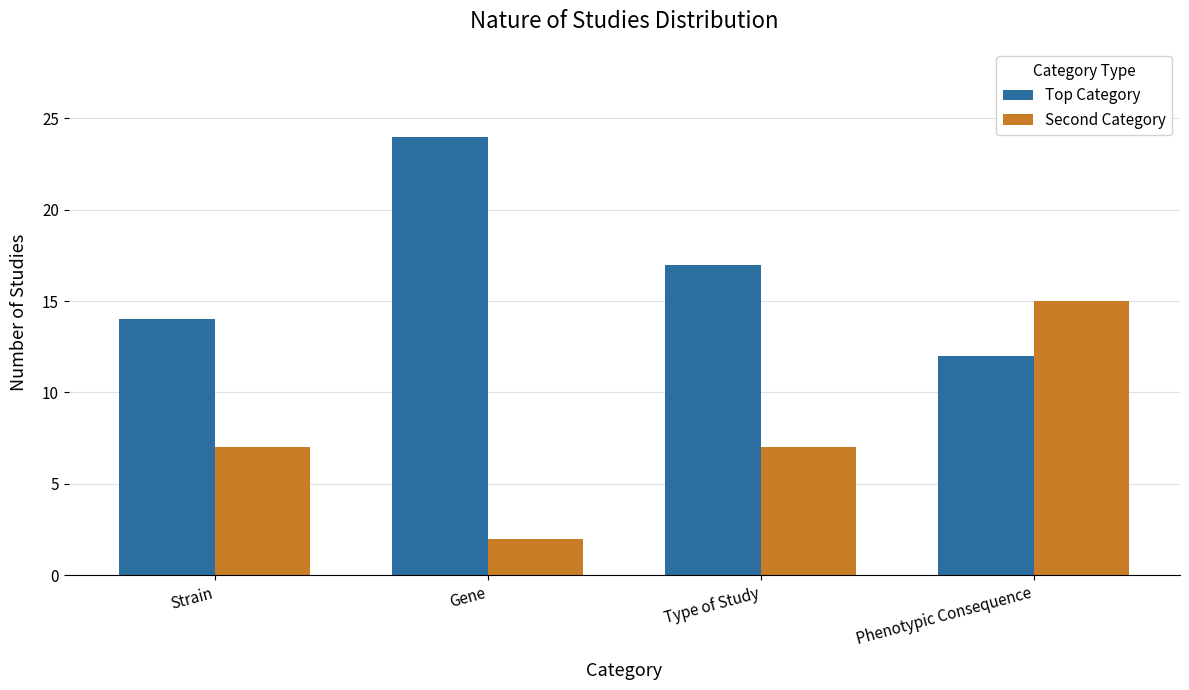

How many groups of bars are there?

4